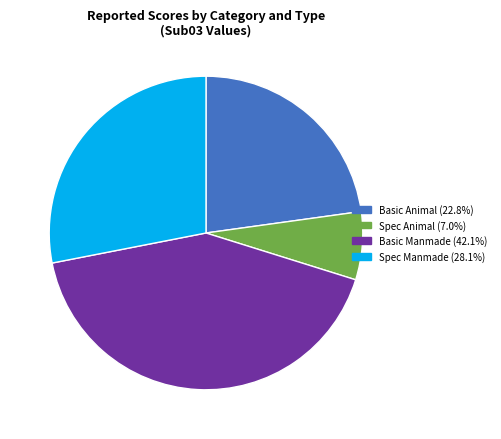

Which category has the biggest portion of the pie?

Basic Manmade